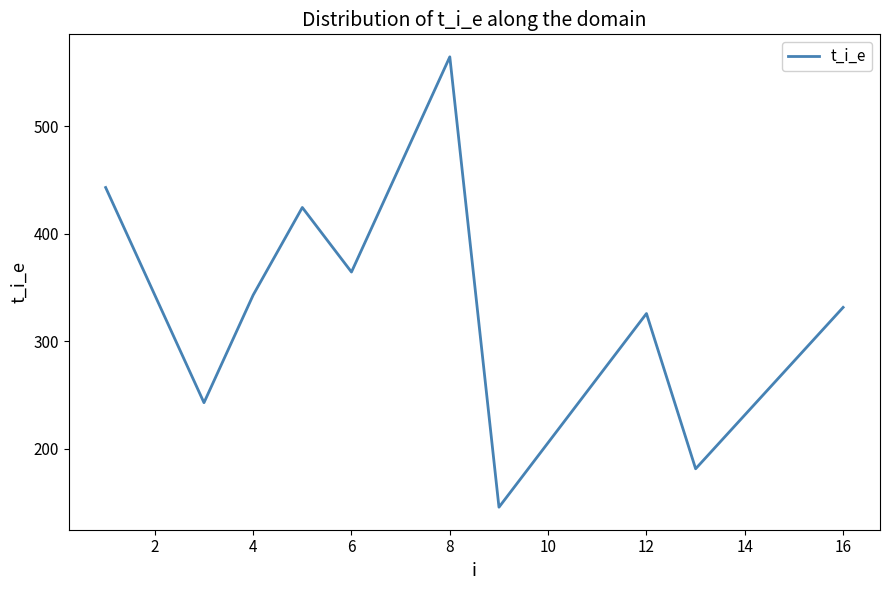

What is the greatest value displayed?

564.3